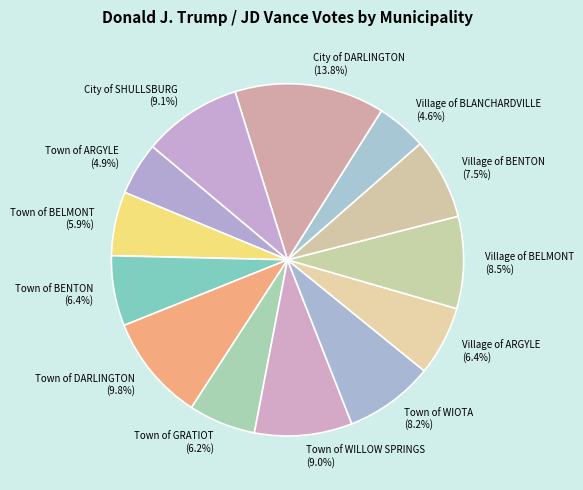

Is there a majority slice in this chart?

No